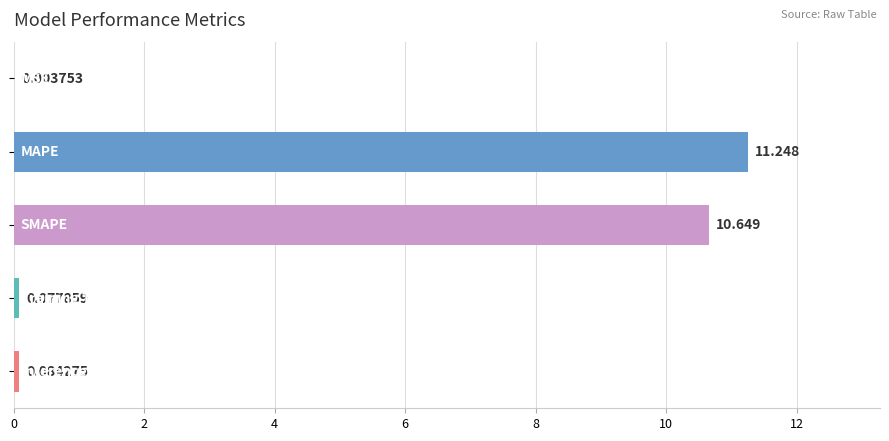

Are the bars horizontal?

Yes